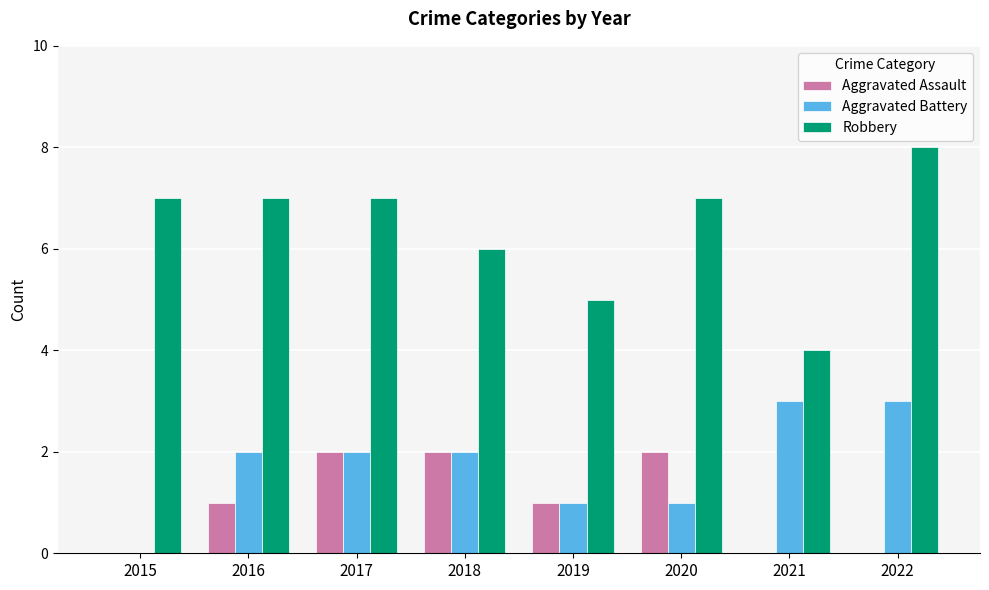

What is the sum of all Aggravated Assault values?

8